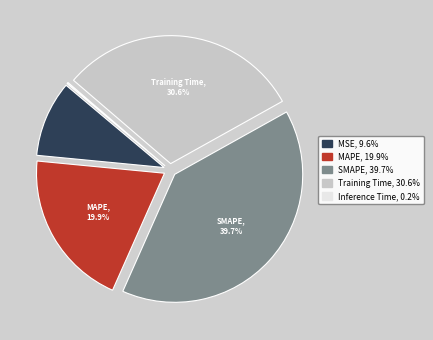

True or false: SMAPE accounts for 40% of the total.

True